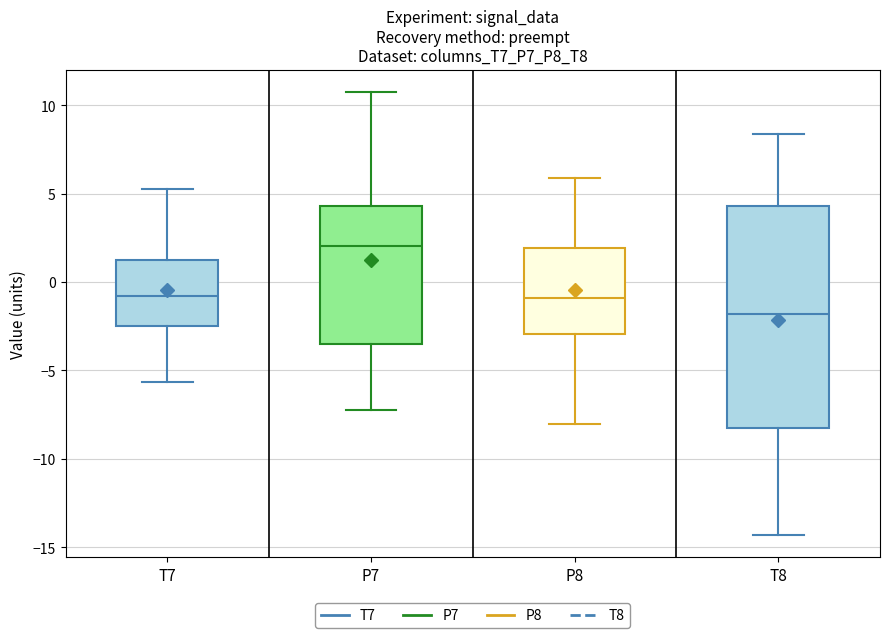

Reading left to right, read every box against the y-axis: the position of its median line, the range the box covers, and the ends of its whiskers. The values are not printed on the chart, so give them approximately, as read against the axis.

T7: median -1.0, box -2.5 to 1.5, whiskers -5.5 to 5.5
P7: median 2.0, box -3.5 to 4.5, whiskers -7.0 to 11.0
P8: median -1.0, box -3.0 to 2.0, whiskers -8.0 to 6.0
T8: median -2.0, box -8.5 to 4.5, whiskers -14.5 to 8.5